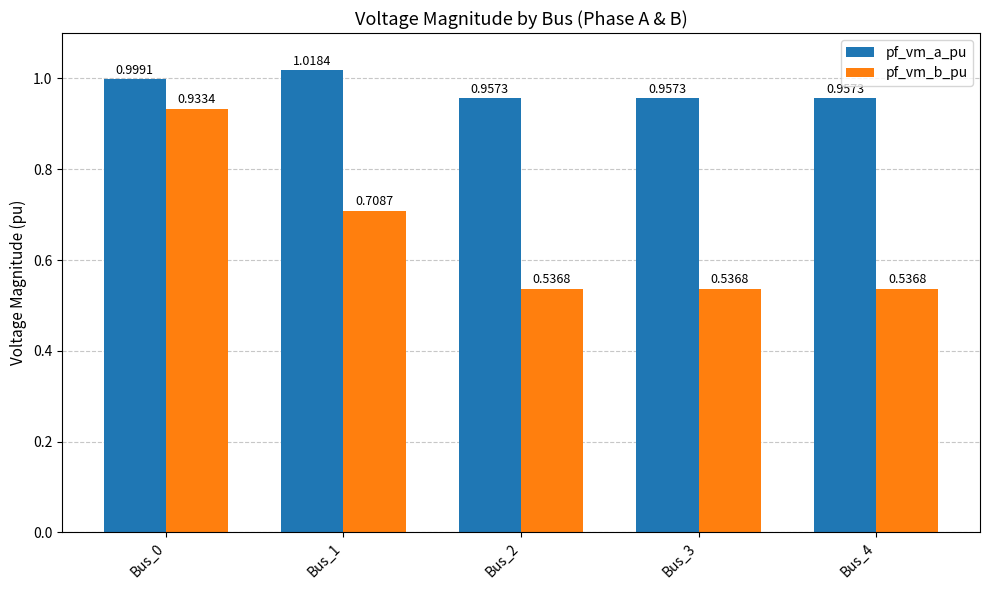

At how many categories does at least one series exceed 0?

5